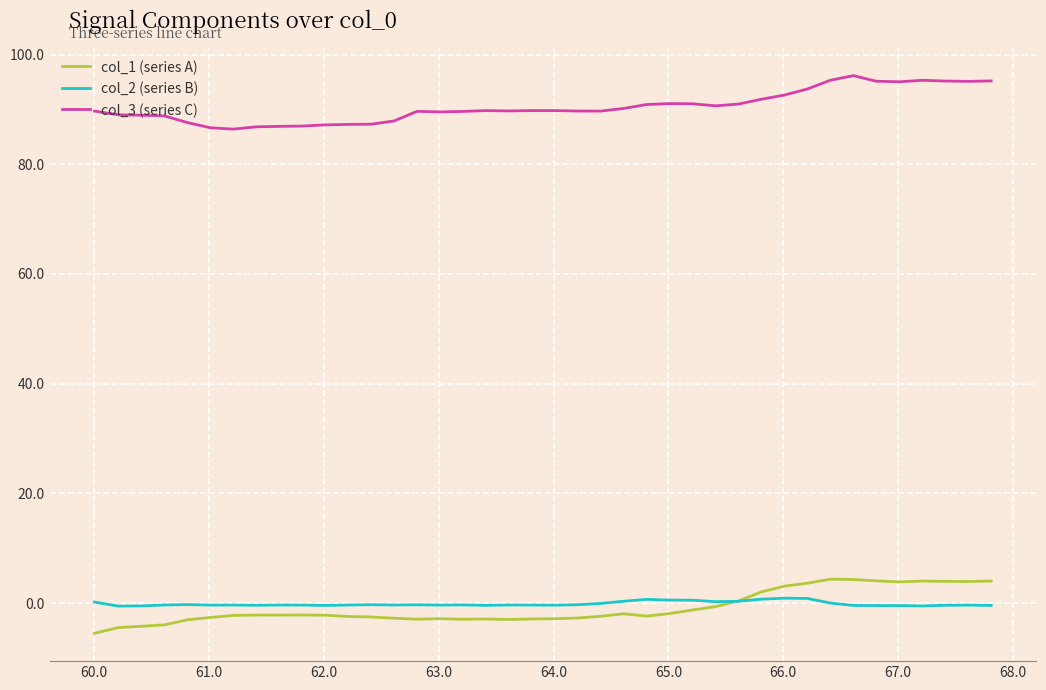

After their last crossing, which series has the higher values: col_2 (series B) or col_1 (series A)?

col_1 (series A)